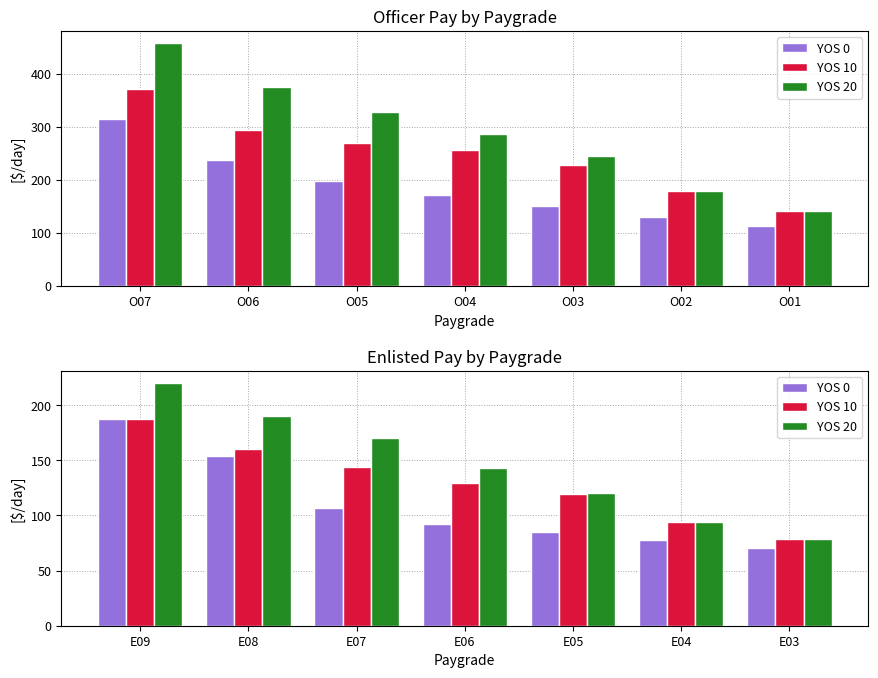

What is the value of the YOS 10 bar at the 2nd from the left?

160.6